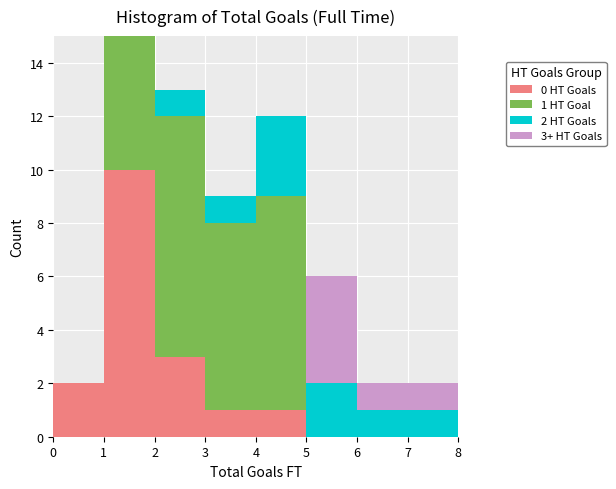

Which range on the x-axis has the tallest stacked bar (by total height)?

1 to 2